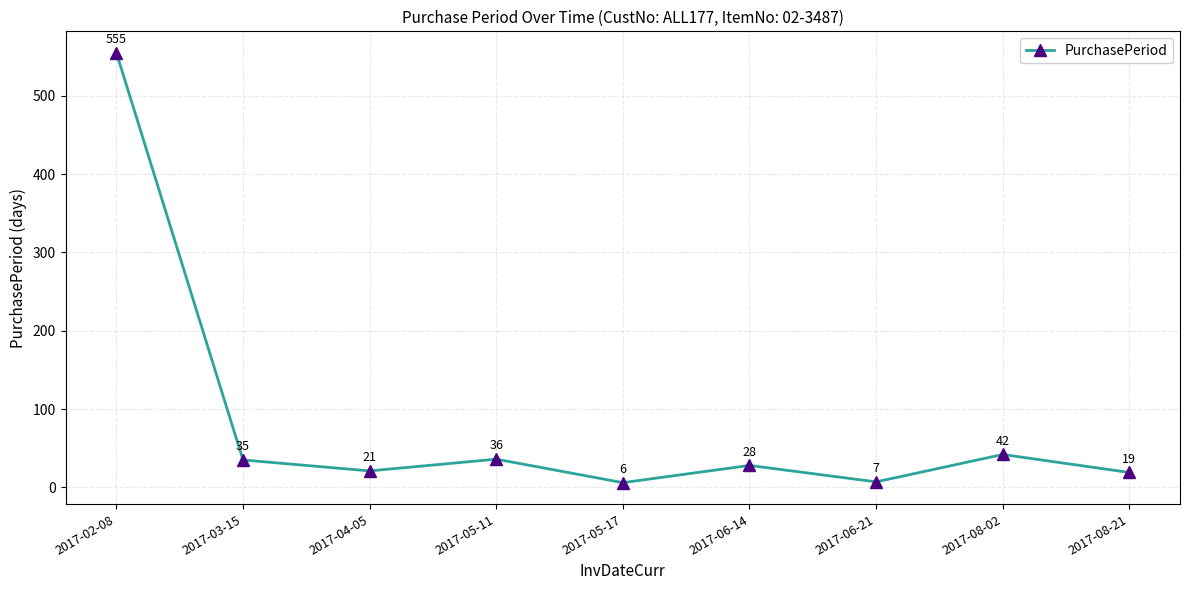

What is the change in value from 2017-03-15 to 2017-04-05?

-14